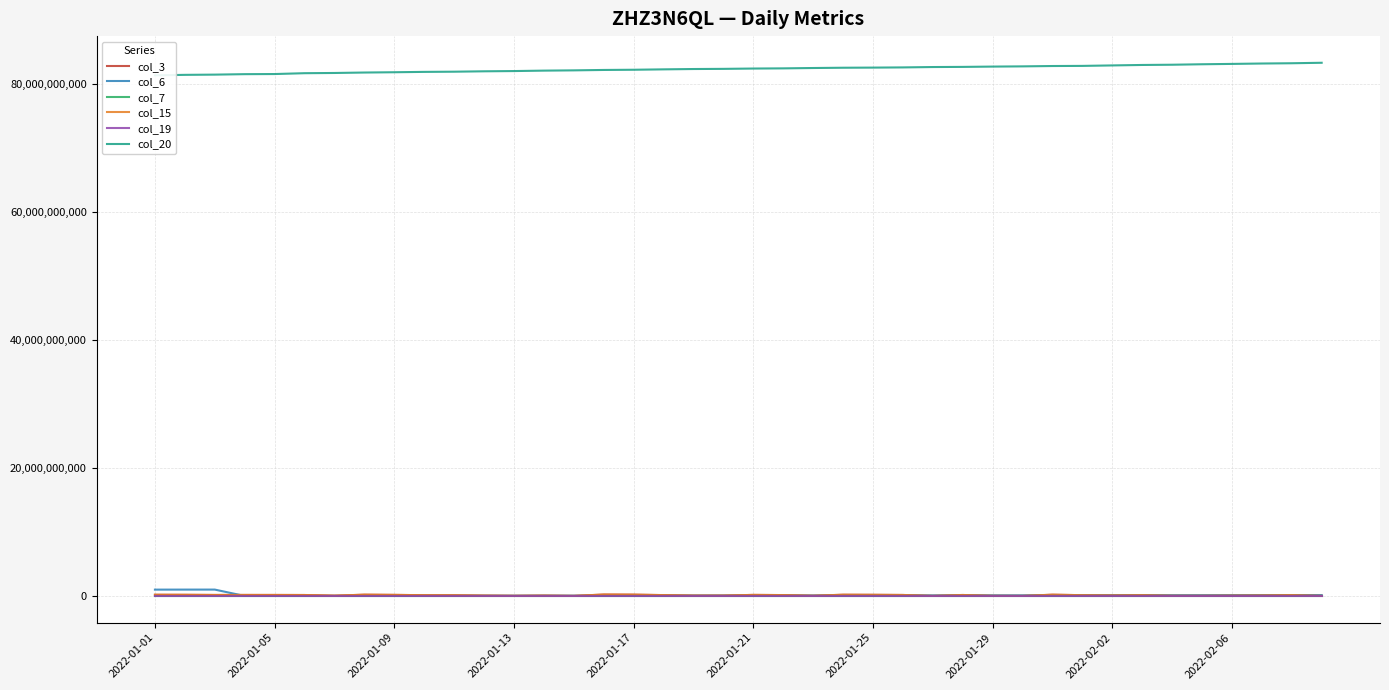

Count the number of categories in the chart.

40